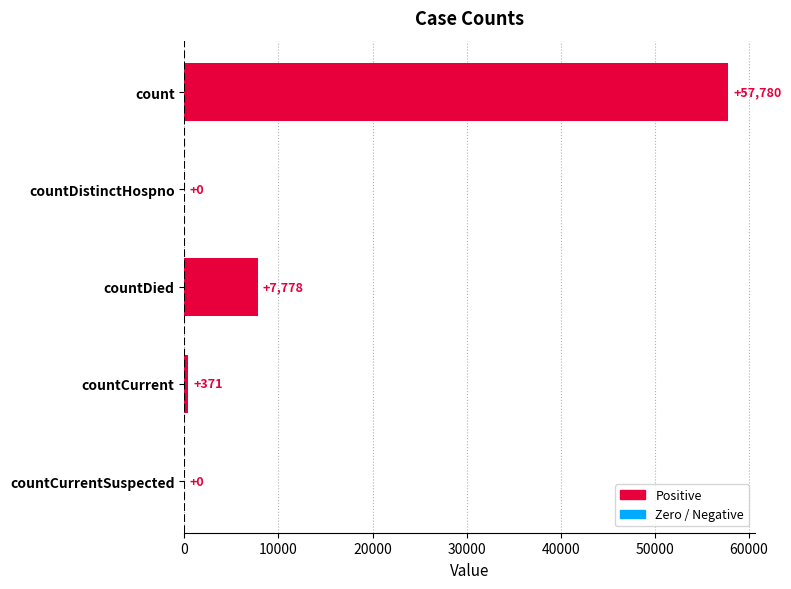

Count the number of categories in the chart.

5